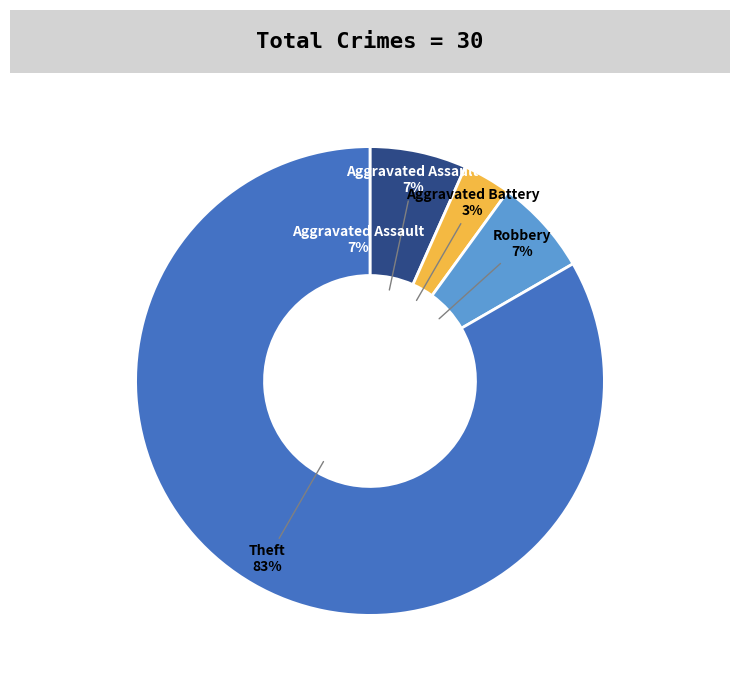

Approximately how many times larger is the value at Aggravated Assault compared to Aggravated Battery?

2.0